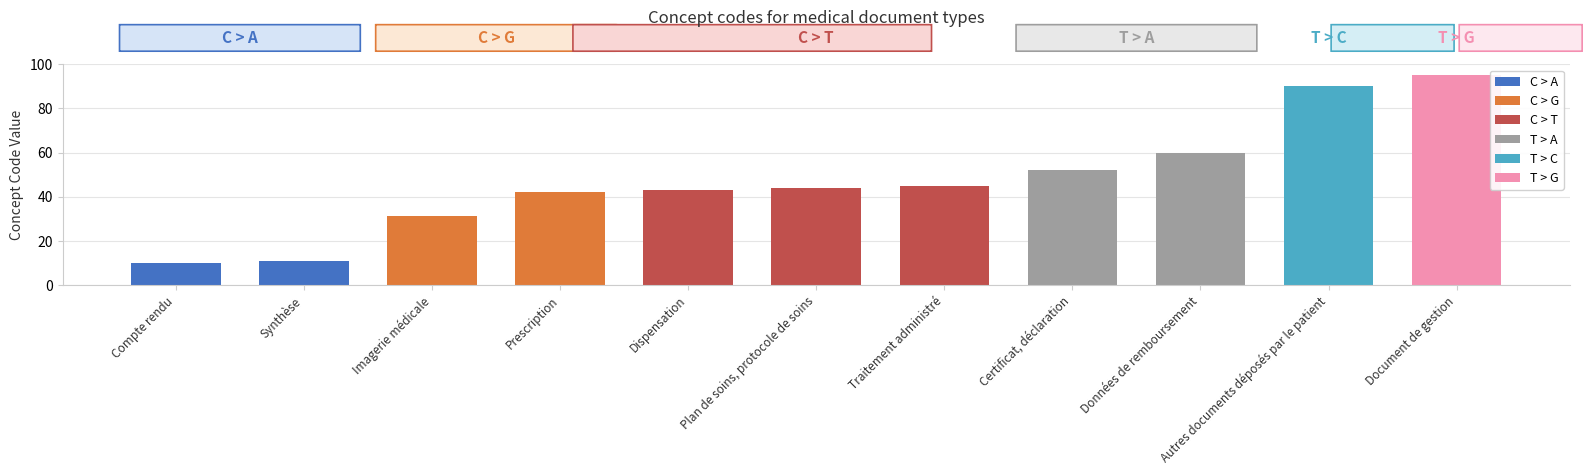

Count the number of categories in the chart.

11